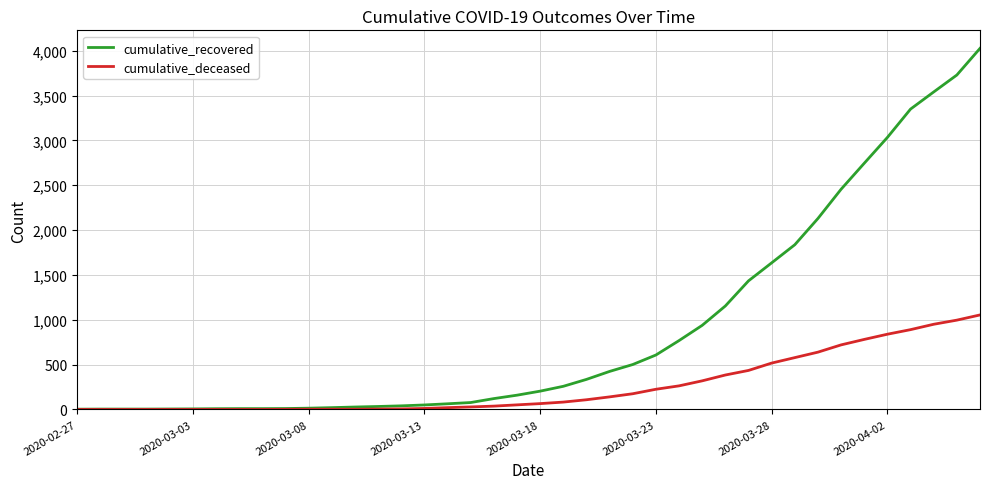

Which series has the widest spread of values?

cumulative_recovered